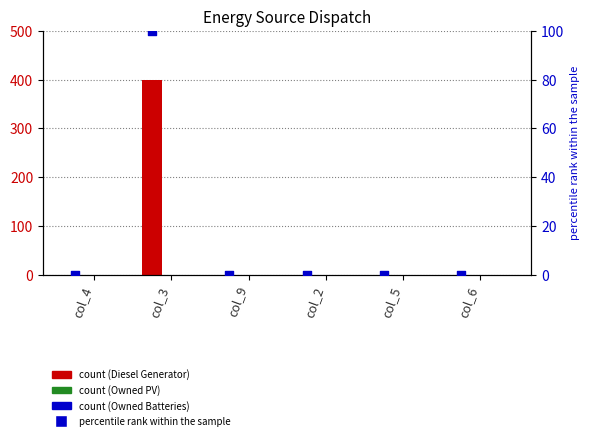

Which series has the largest Y range (max minus min)?

Diesel Generator